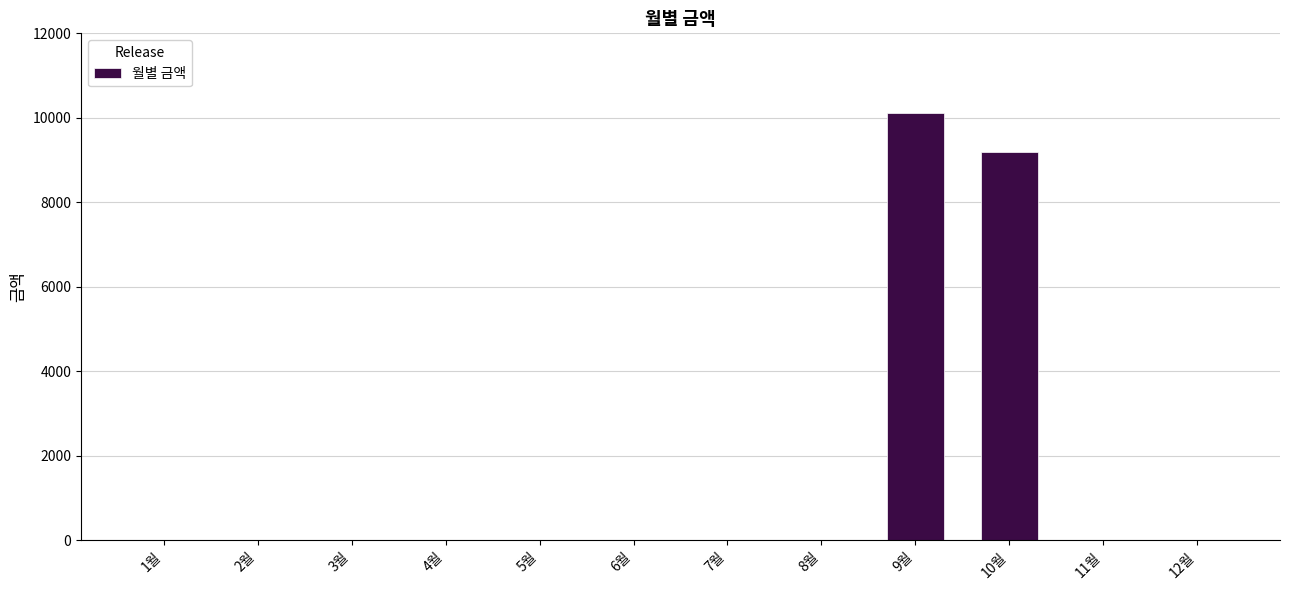

Are the bars grouped side by side (vs. stacked)?

No